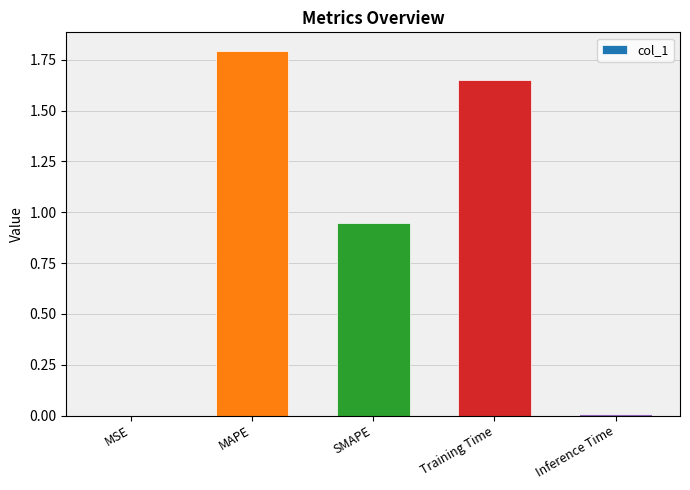

What value does the data have at MAPE?

1.8